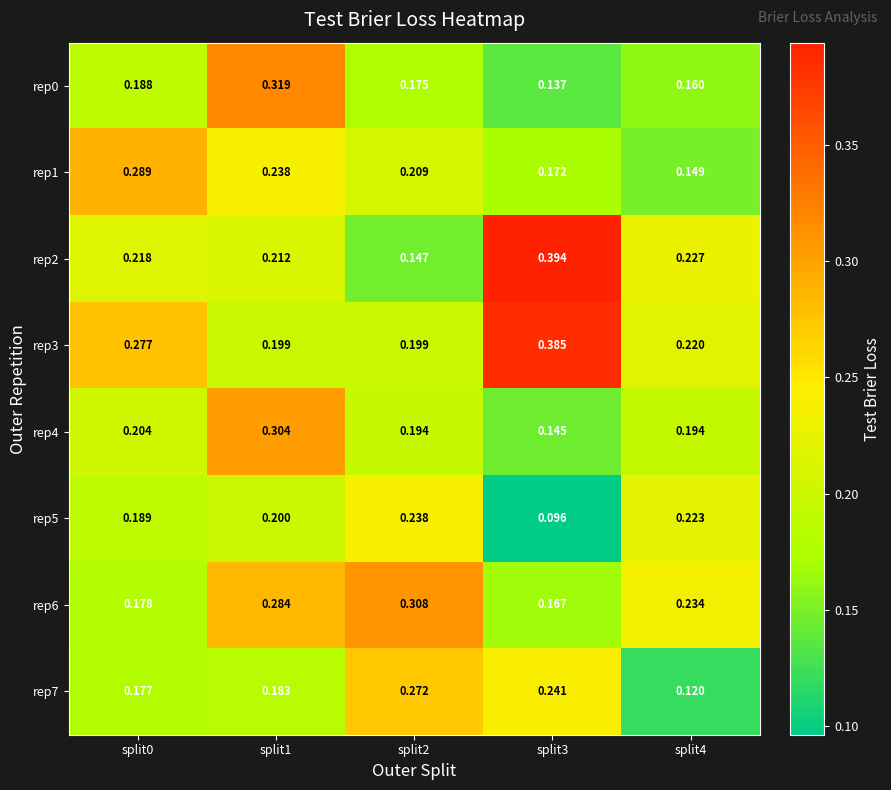

How many series are shown in this chart?

8